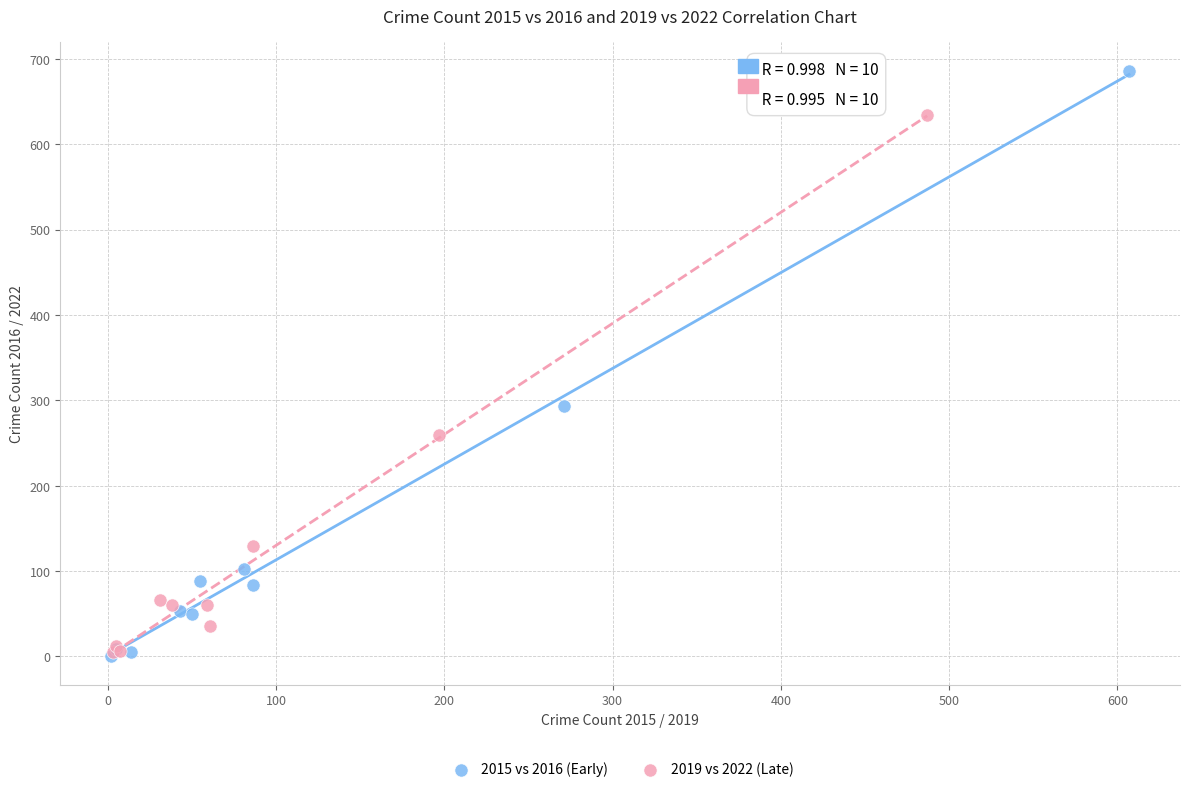

What are all the series names shown in the legend?

2015 vs 2016 (Early), 2019 vs 2022 (Late)